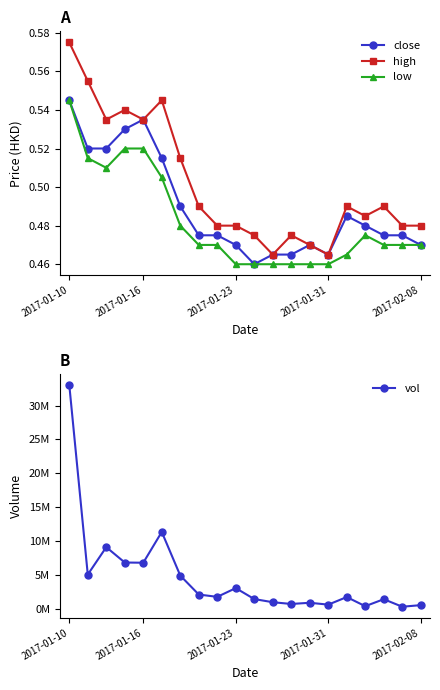

True or false: low and high cross at least once.

False